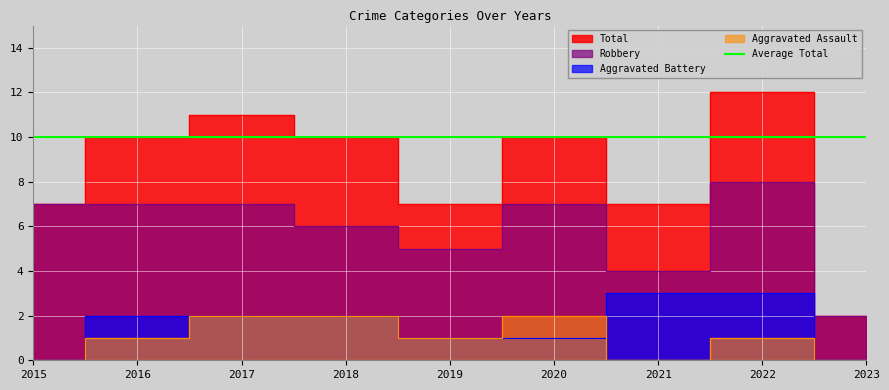

Does the chart display data point markers on the line(s)?

No